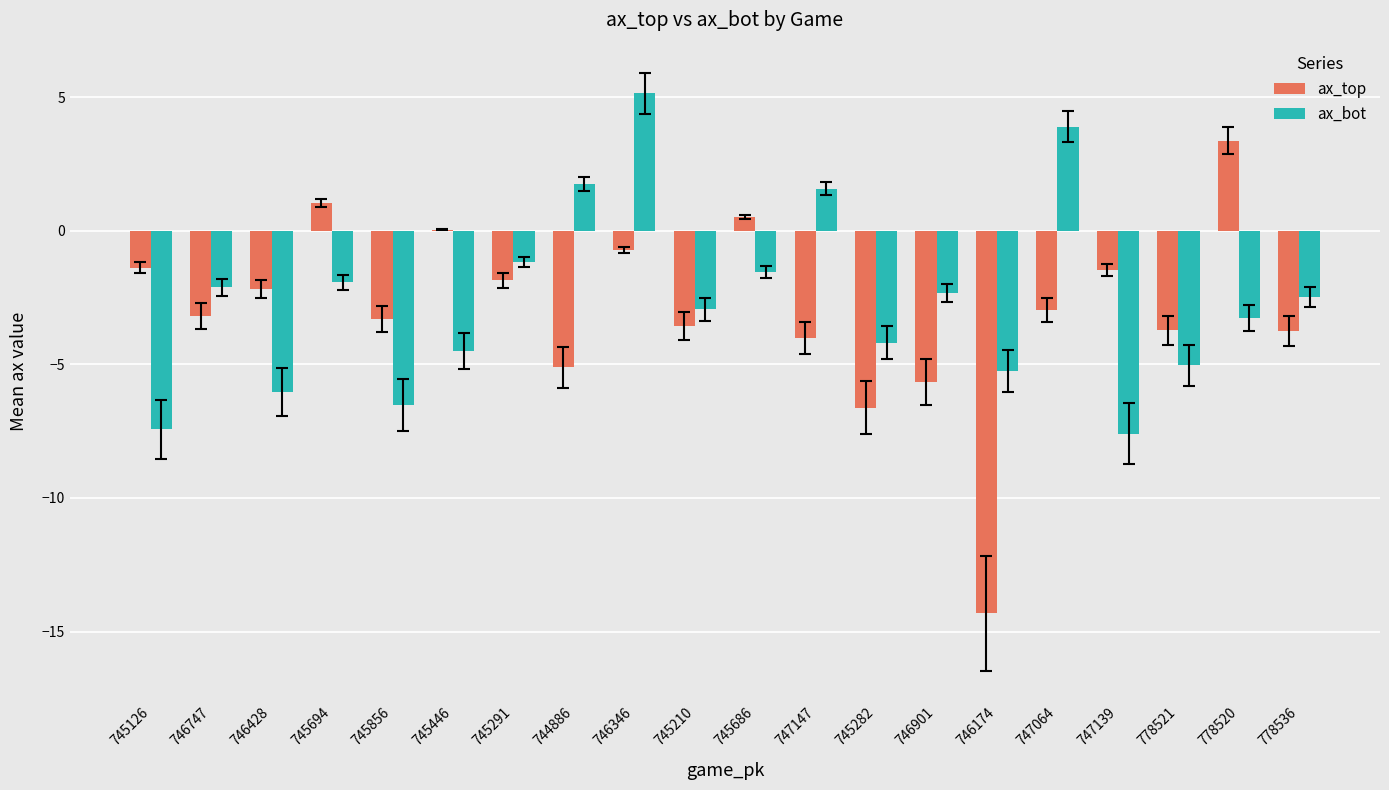

Is it true that ax_bot equals -1.9 at 745694?

True